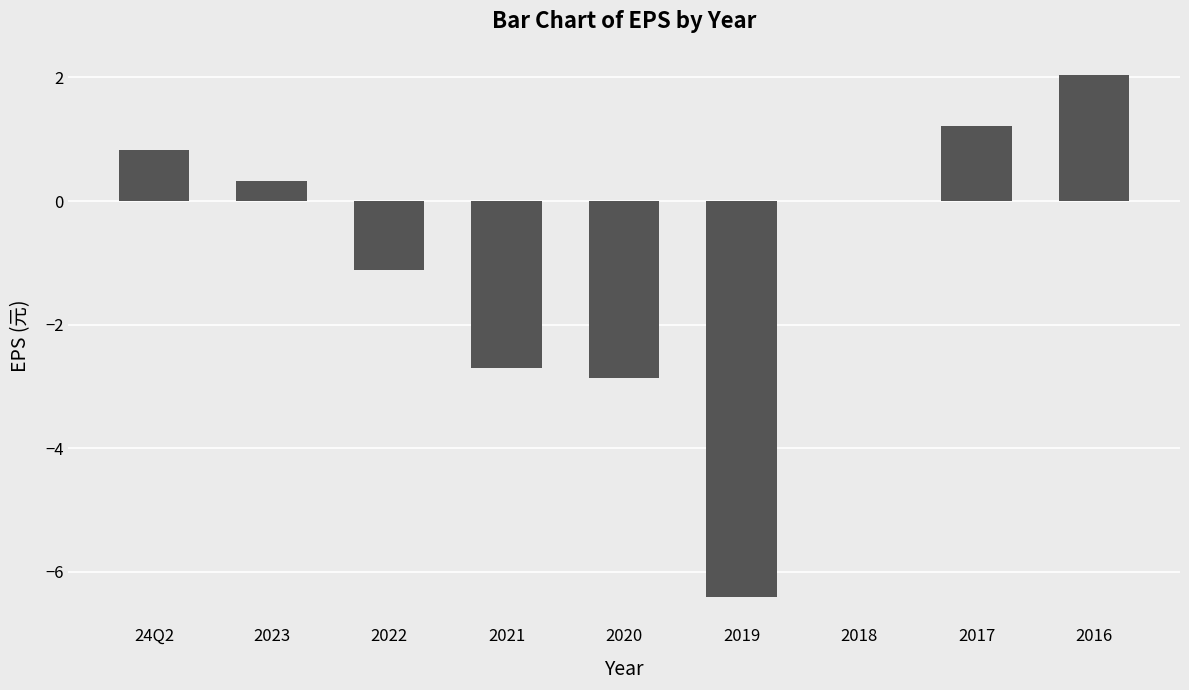

How many categories are shown in the chart?

9